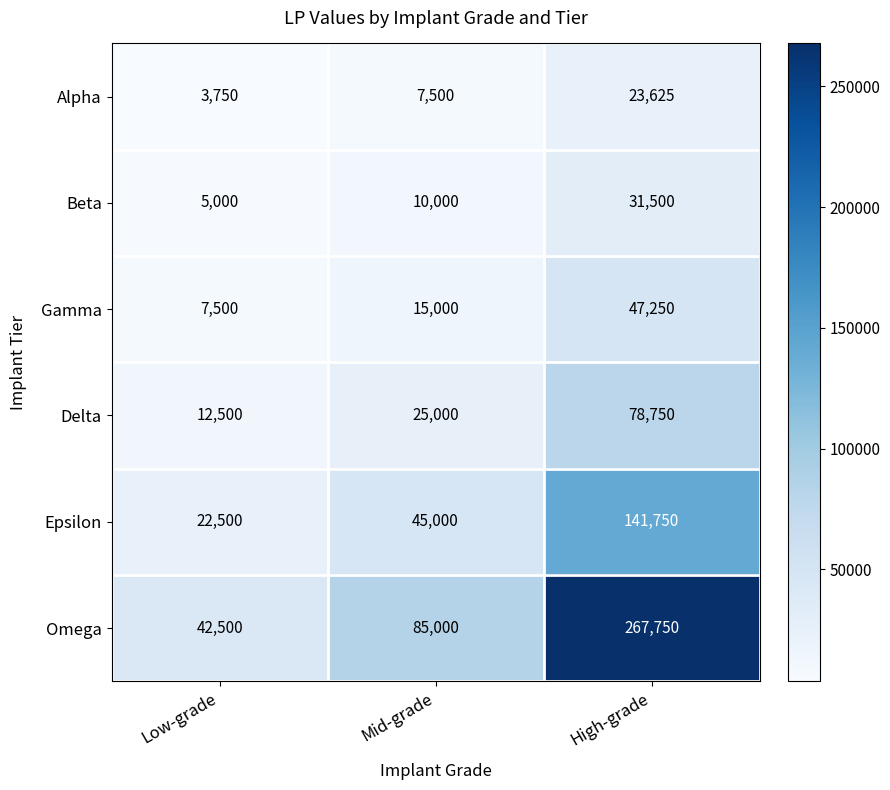

Reading left to right, what are all the values shown in this chart?

Alpha: 3750	7500	23625
Beta: 5000	10000	31500
Gamma: 7500	15000	47250
Delta: 12500	25000	78750
Epsilon: 22500	45000	141750
Omega: 42500	85000	267750